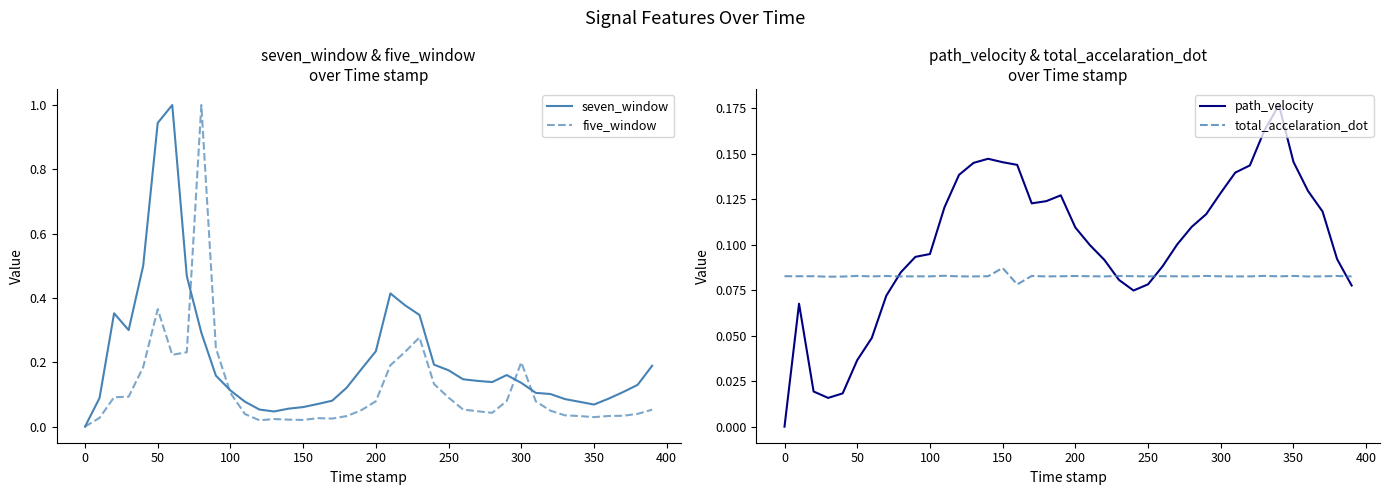

Which category has the highest value in the total_accelaration_dot series?

150